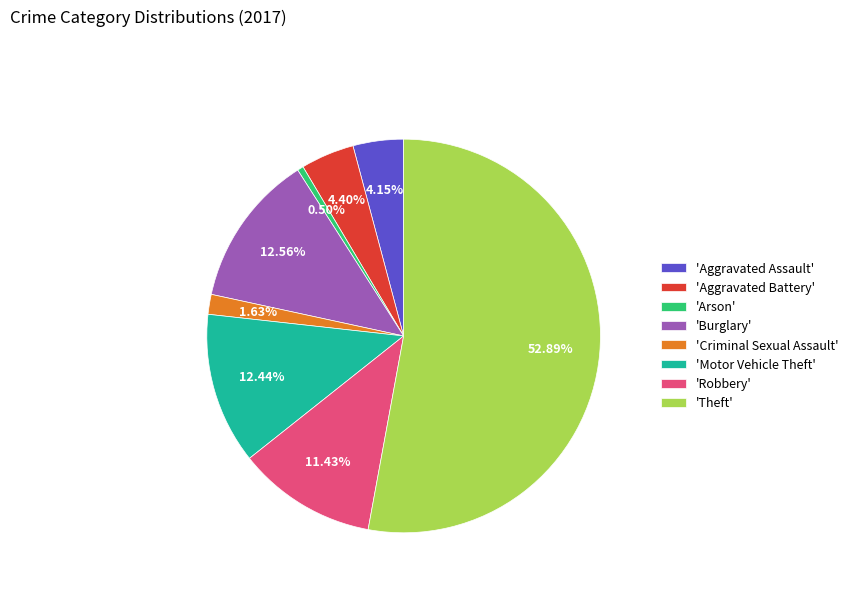

Combined, do 'Criminal Sexual Assault' and 'Arson' account for over 50%?

No